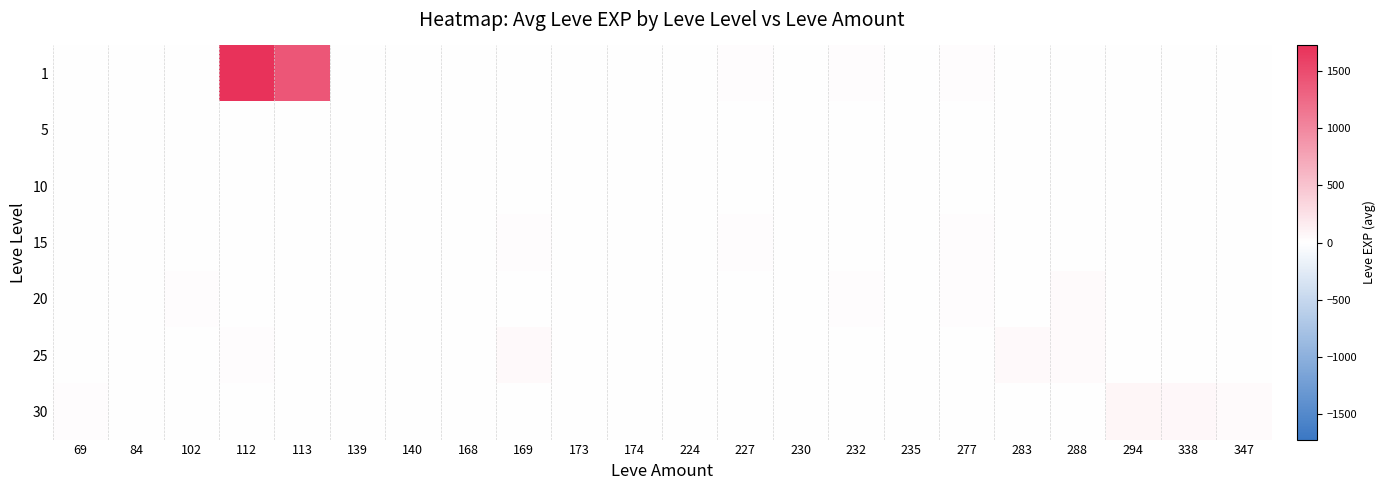

What is the greatest value displayed?

1720